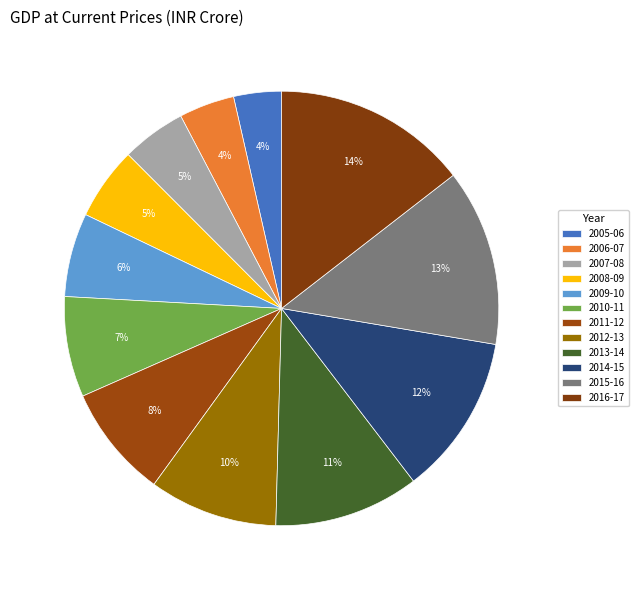

To the nearest percent, what is the difference between the largest and smallest slice percentages?

11%